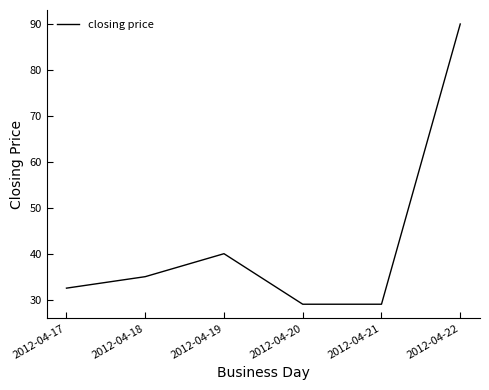

True or false: there are more than 1 points higher than both neighbors.

False